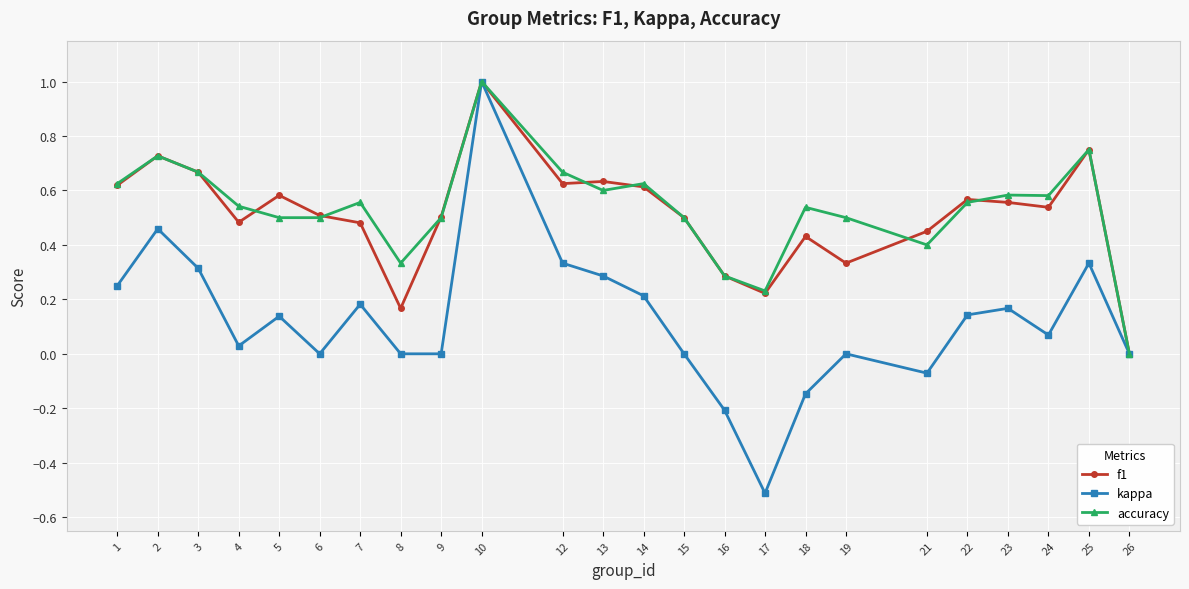

Where is f1 nearest to the value 0?

26